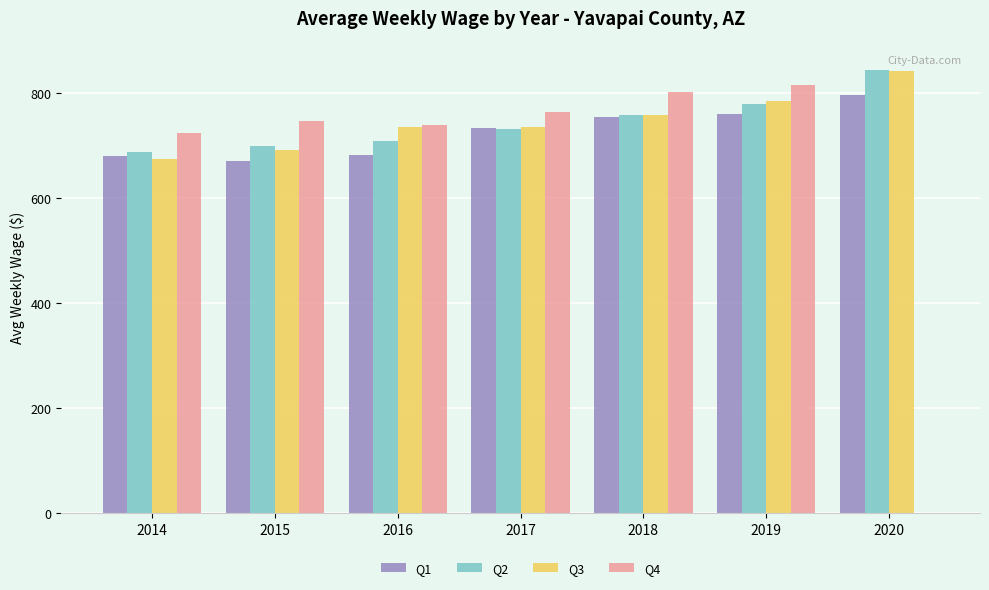

Between 2015 and 2019, which series saw the biggest shift?

Q3